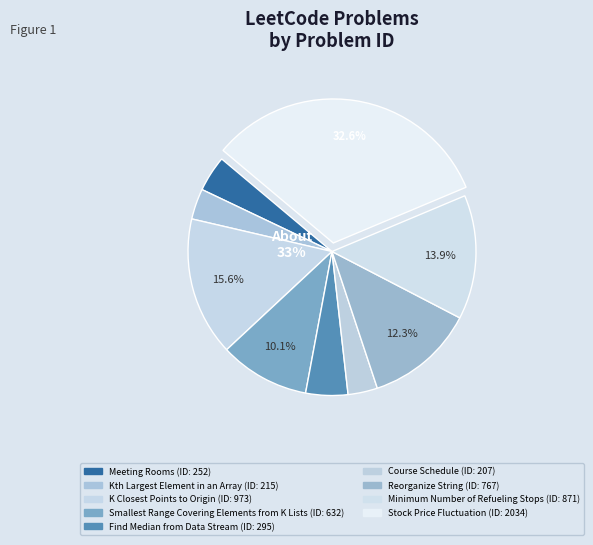

To the nearest percent, what is the difference between the Reorganize String and Find Median from Data Stream slice percentages?

8%